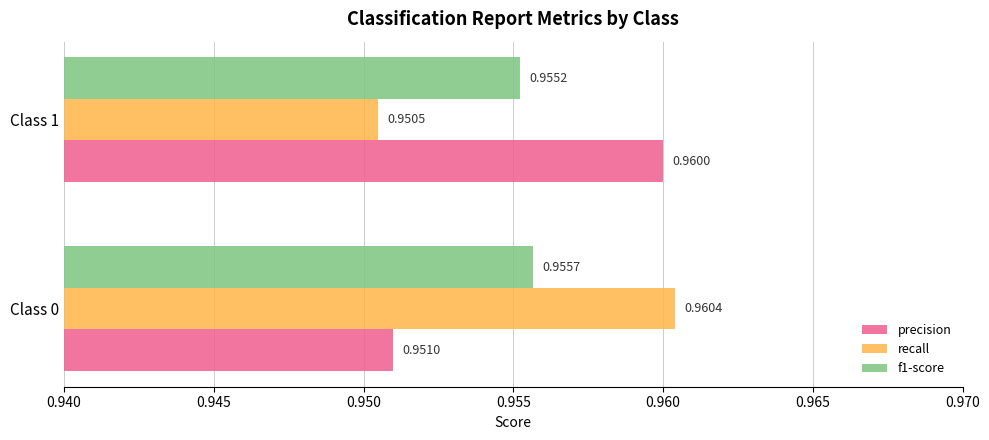

What is the total value across all series at Class 0?

2.9